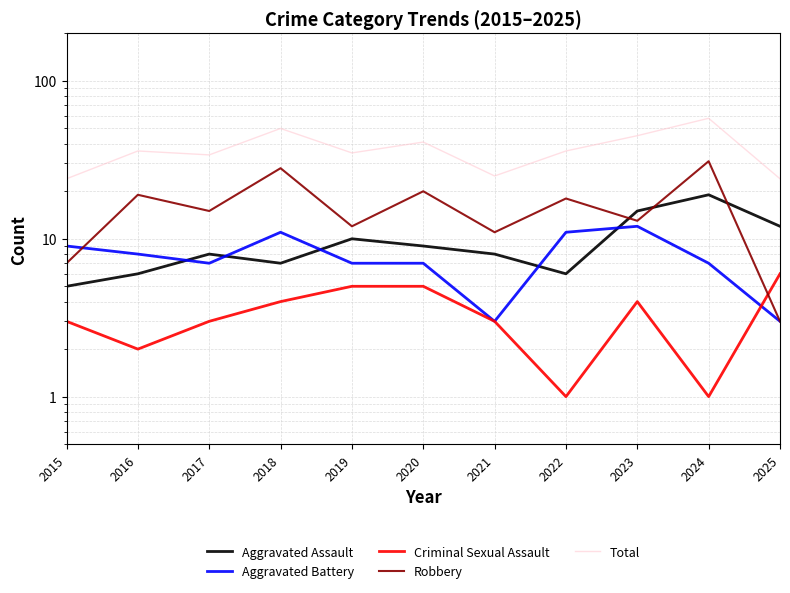

The value of Robbery at 2025 is 3. True or false?

True